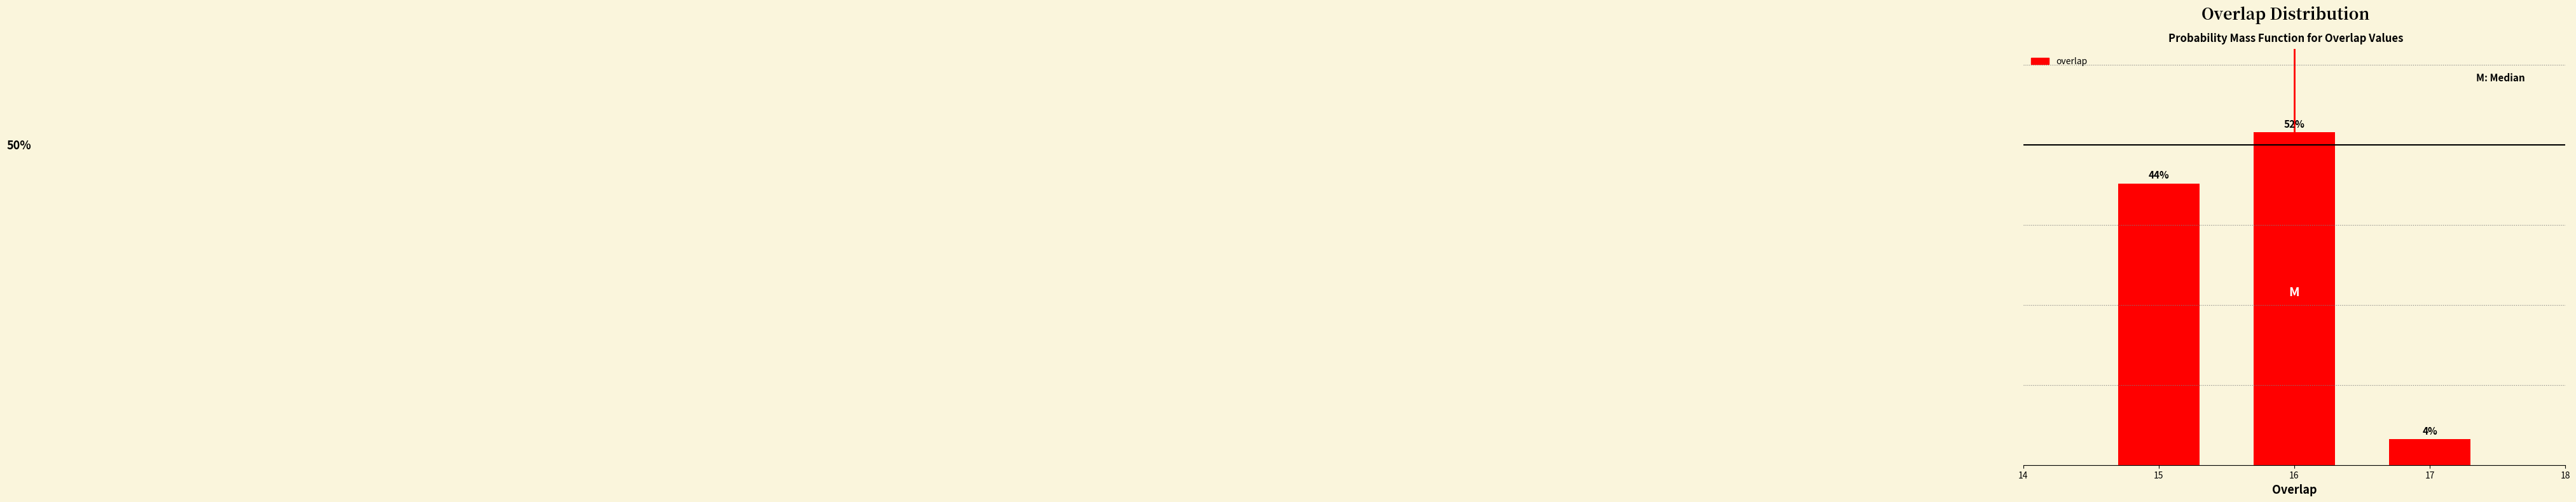

List the labels in order of value, smallest first.

17, 15, 16